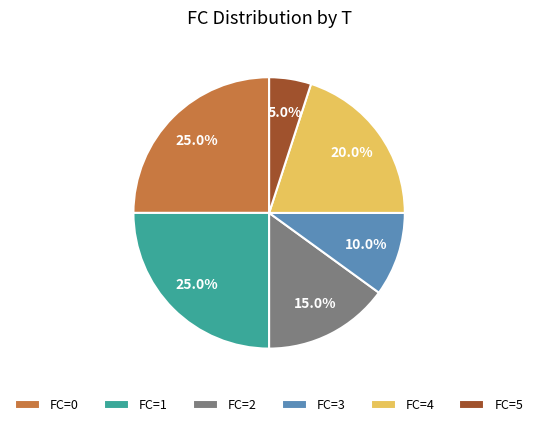

Which slice is the smallest?

FC=5